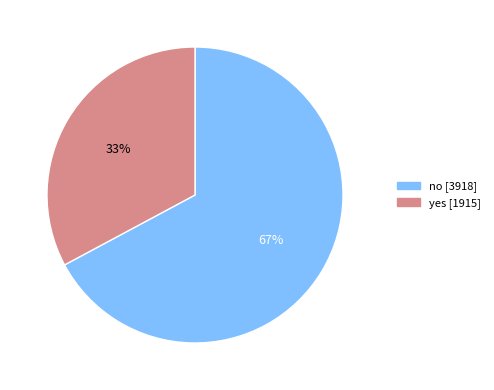

Is it true that yes is 39% of the pie?

False